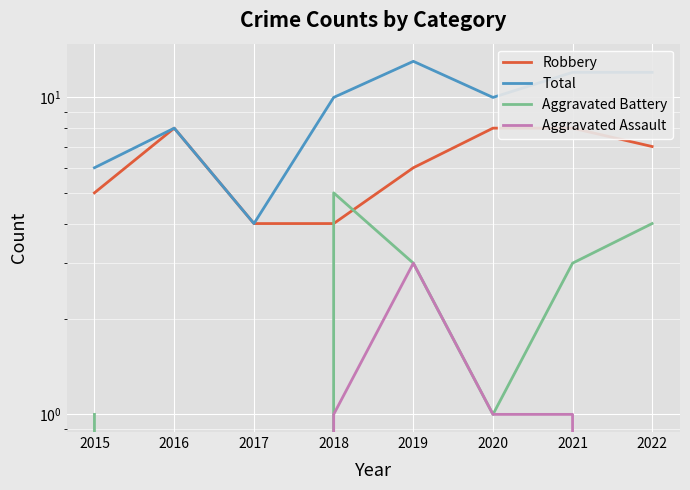

List the labels in order of Total value, largest first.

2019, 2021, 2022, 2018, 2020, 2016, 2015, 2017